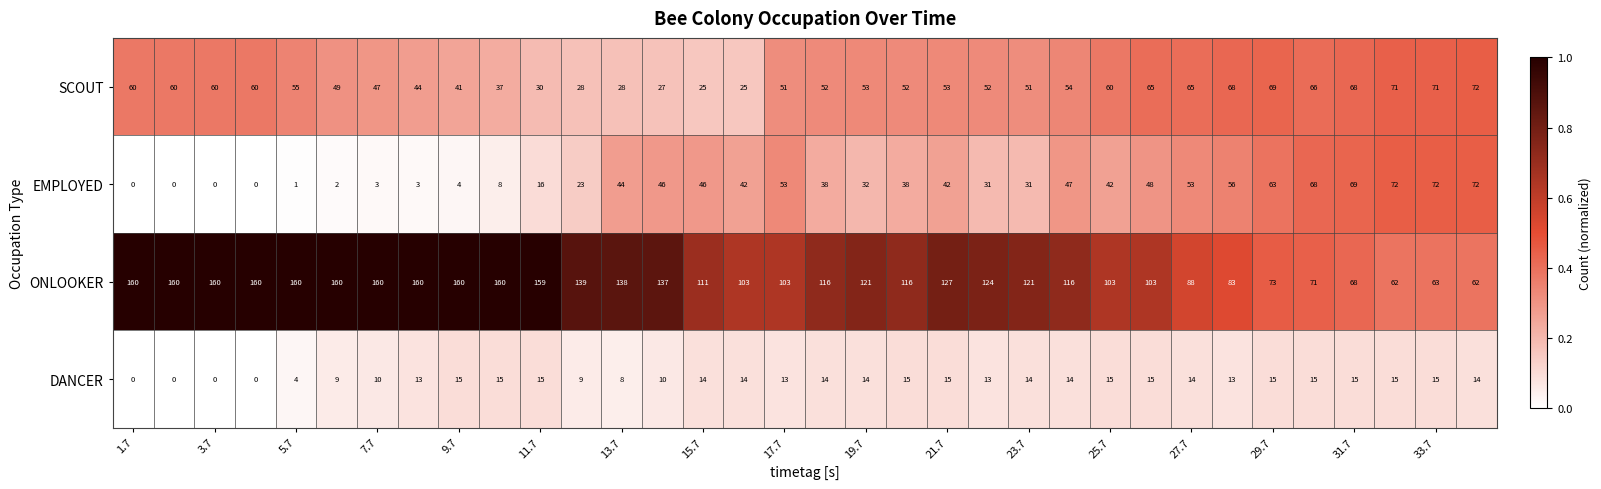

List the series in order of their overall mean, lowest first.

DANCER, EMPLOYED, SCOUT, ONLOOKER